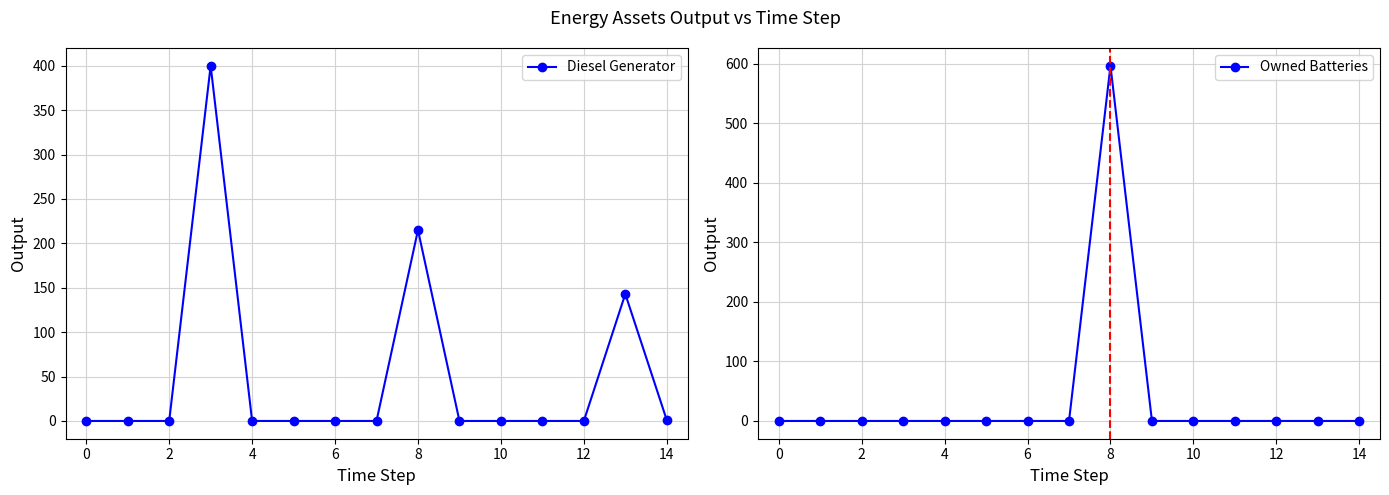

True or false: Owned Batteries and Diesel Generator cross at least once.

False